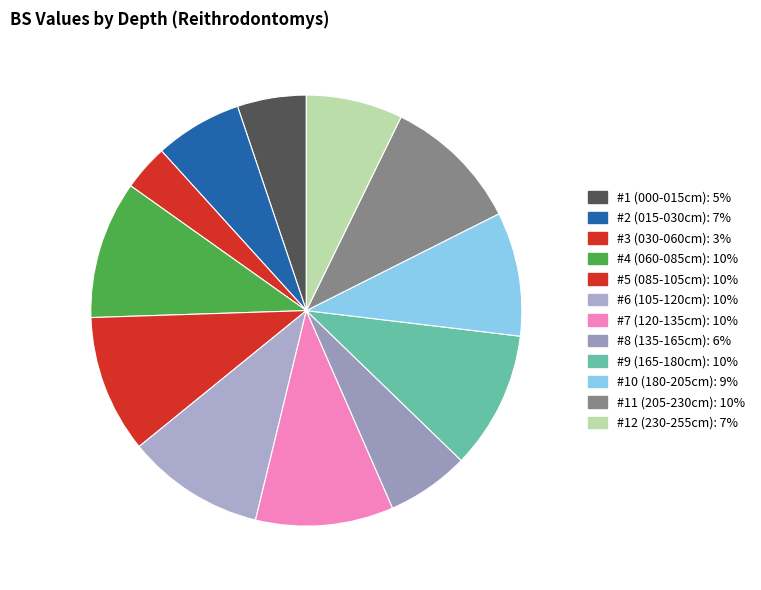

Is #10 (180-205cm) the majority of the pie?

No